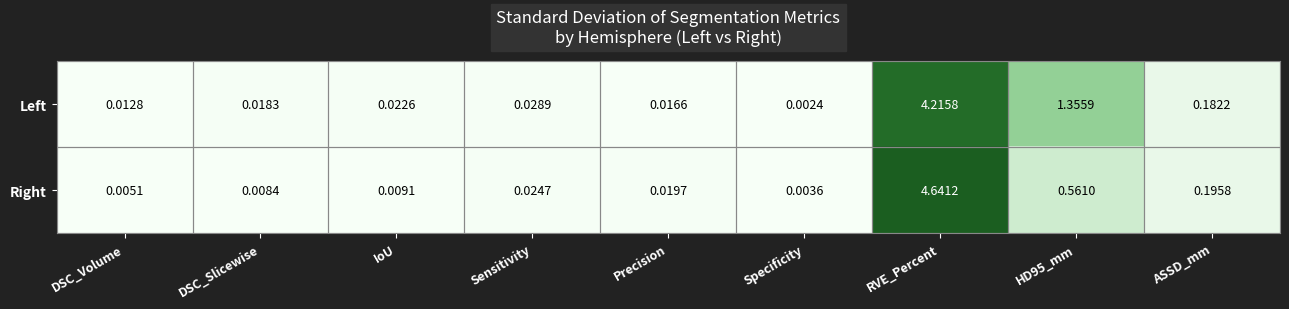

Which series has the largest total across all categories?

Left